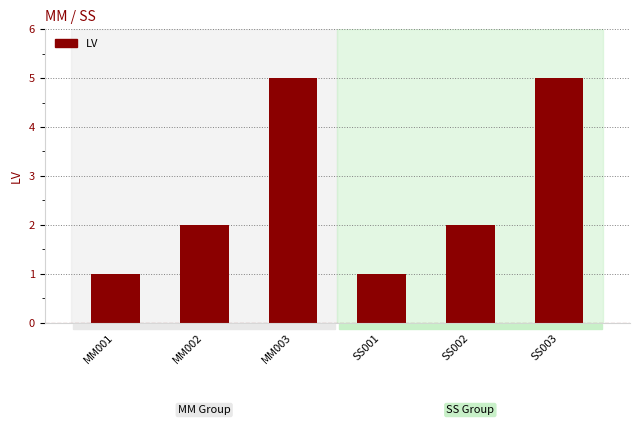

What is the approximate value at MM001?

1